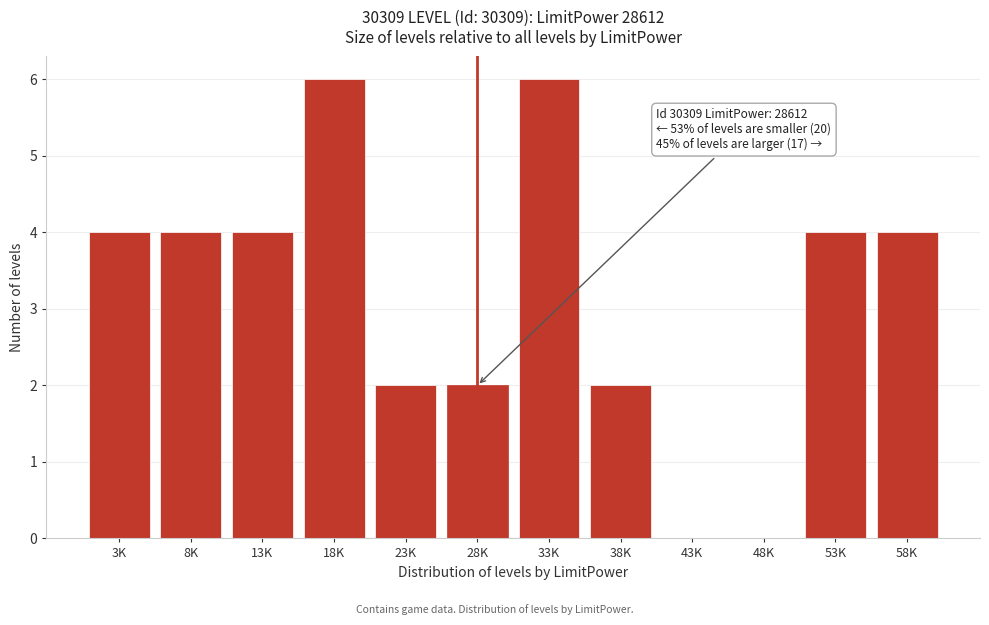

Reading left to right, extract all data points from this chart.

3K=4	8K=4	13K=4	18K=6	23K=2	28K=2	33K=6	38K=2	43K=0	48K=0	53K=4	58K=4